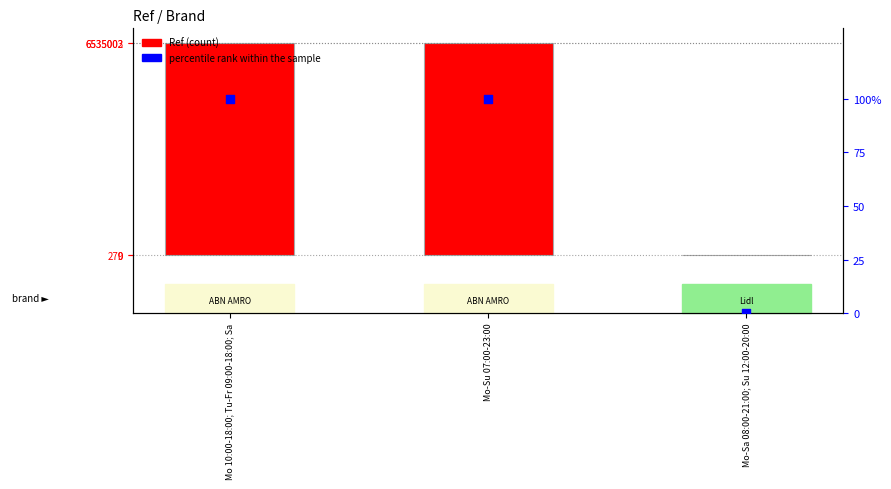

At how many categories does at least one series exceed 1208184?

2